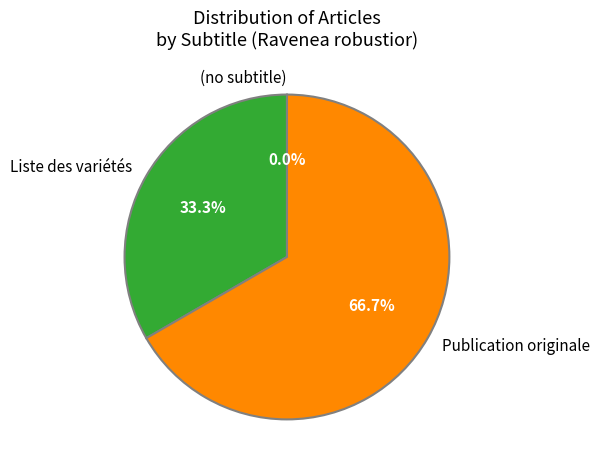

What percentage is the Publication originale slice, to the nearest percent?

67%